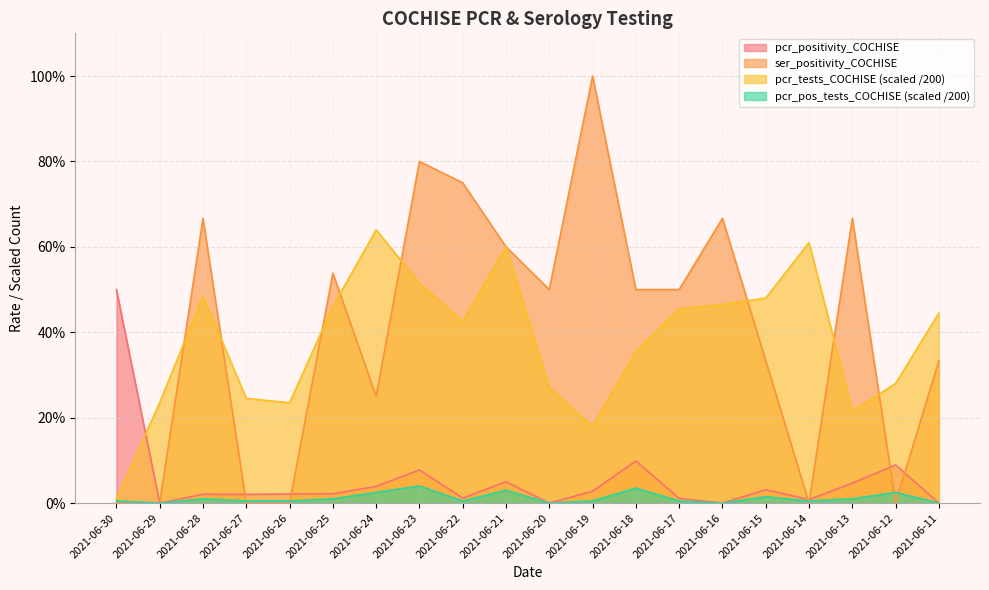

What are all the series names shown in the legend?

pcr_positivity_COCHISE, ser_positivity_COCHISE, pcr_tests_COCHISE (scaled /200), pcr_pos_tests_COCHISE (scaled /200)